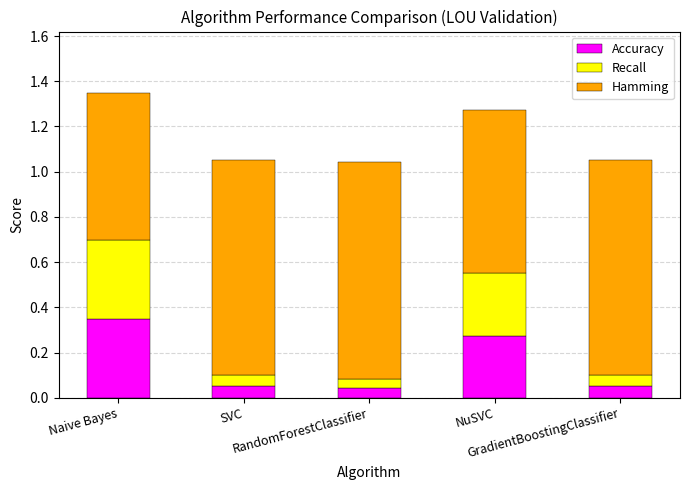

What is the sum of all Accuracy values?

0.8